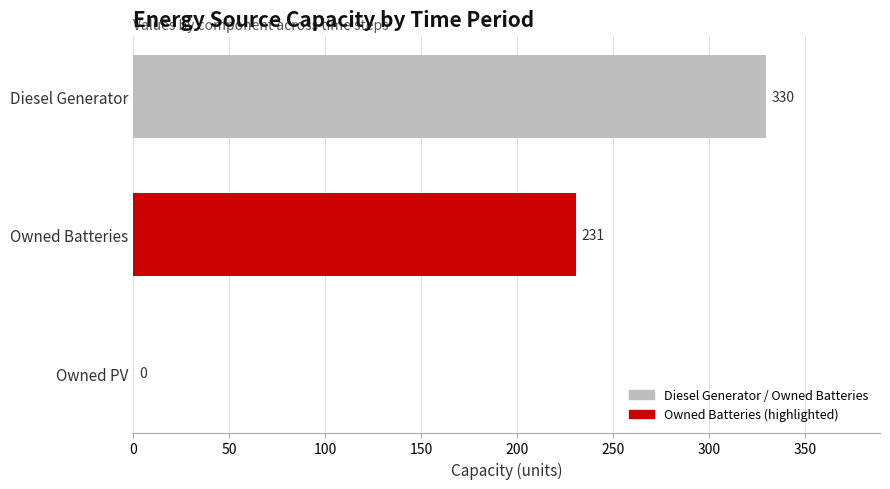

Is it true that the value at Owned Batteries is 82.2?

False